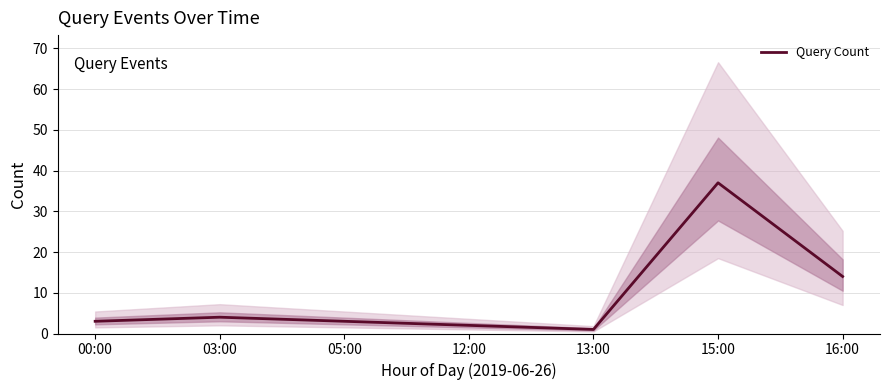

The chart shows a value of 5 at 00:00. True or false?

False